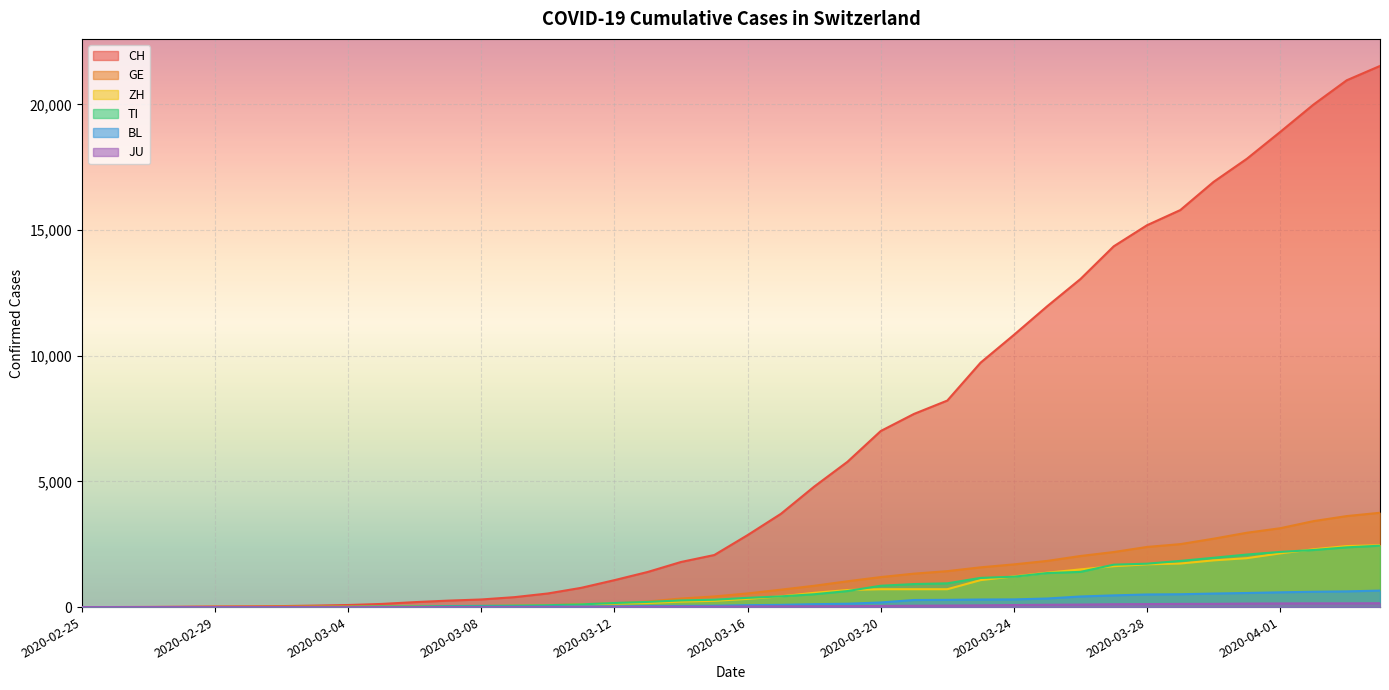

What is the average value of the TI series?

743